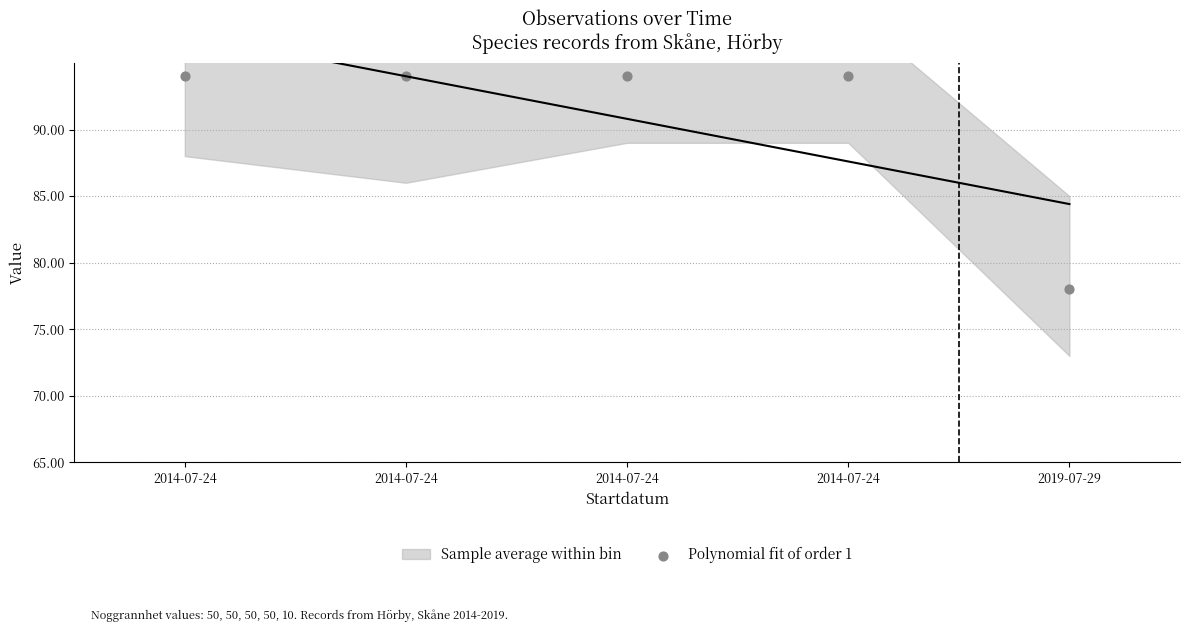

What is the average Y value?

91